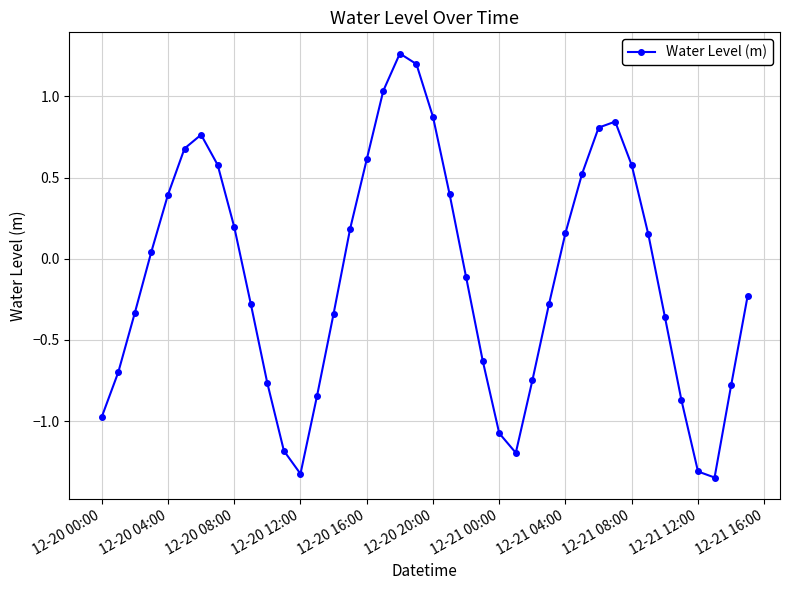

How many values are below 0?

21